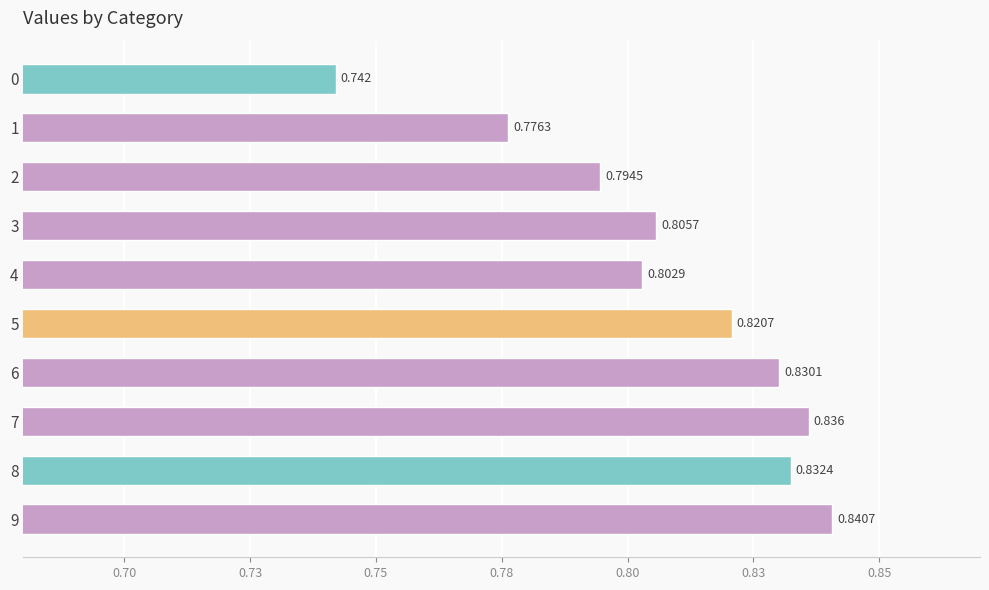

List the labels in order of value, largest first.

9, 7, 8, 6, 5, 3, 4, 2, 1, 0